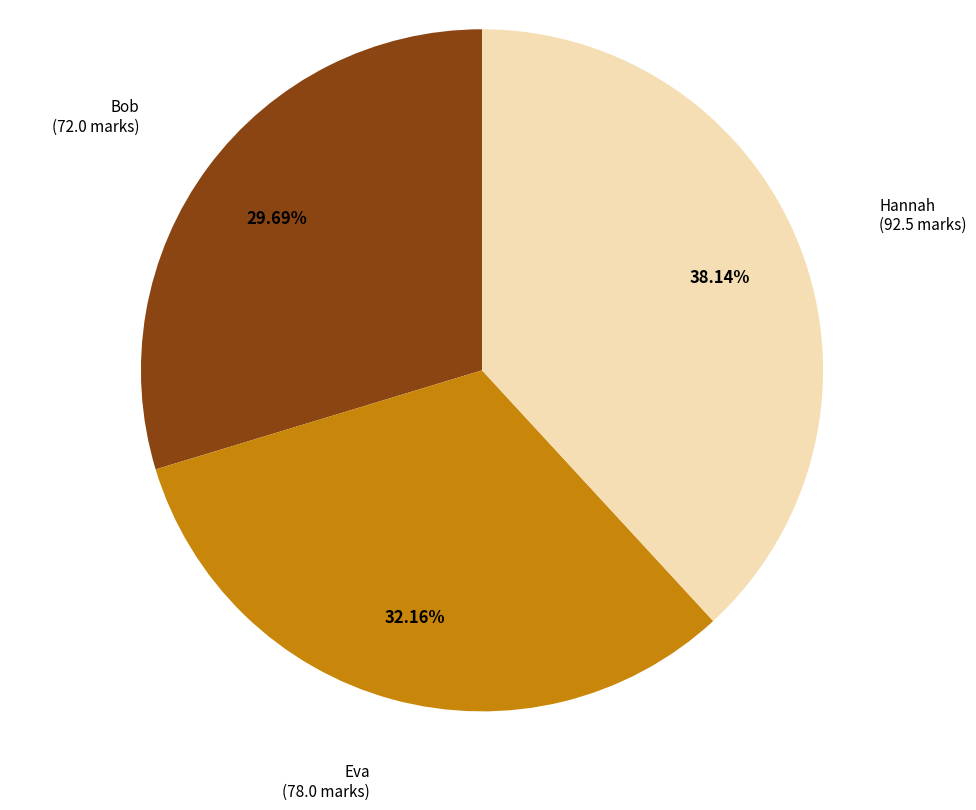

To the nearest percent, what is the average slice percentage?

33%